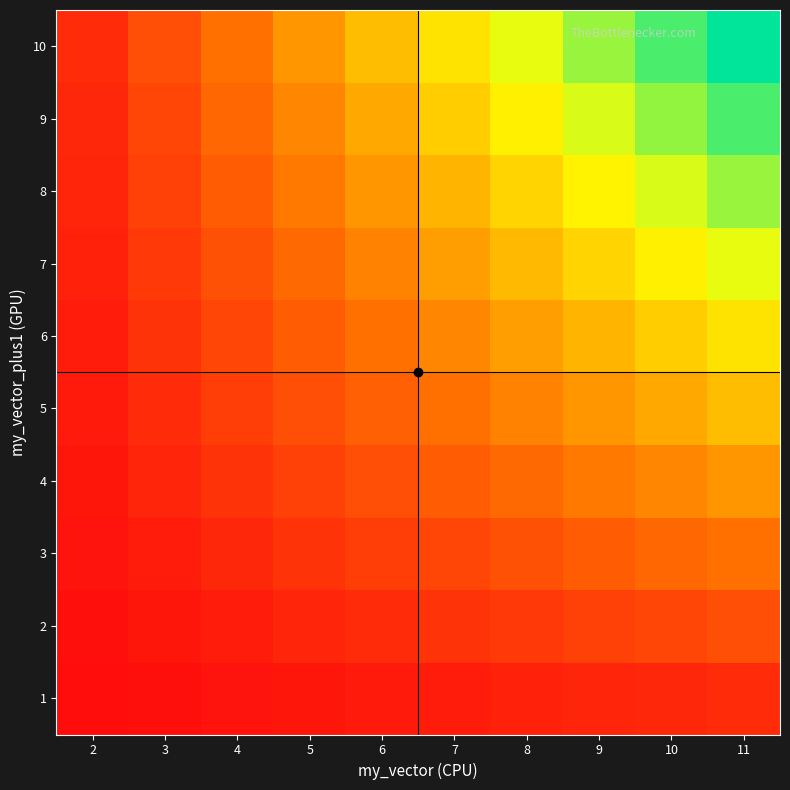

Reading left to right, list all the values displayed in this chart.

1: 2=0.0	3=0.0	4=0.0	5=0.0	6=0.0	7=0.1	8=0.1	9=0.1	10=0.1	11=0.1
2: 2=0.0	3=0.0	4=0.1	5=0.1	6=0.1	7=0.1	8=0.1	9=0.2	10=0.2	11=0.2
3: 2=0.0	3=0.1	4=0.1	5=0.1	6=0.1	7=0.2	8=0.2	9=0.2	10=0.3	11=0.3
4: 2=0.0	3=0.1	4=0.1	5=0.2	6=0.2	7=0.2	8=0.3	9=0.3	10=0.4	11=0.4
5: 2=0.0	3=0.1	4=0.1	5=0.2	6=0.2	7=0.3	8=0.3	9=0.4	10=0.4	11=0.5
6: 2=0.1	3=0.1	4=0.2	5=0.2	6=0.3	7=0.4	8=0.4	9=0.5	10=0.5	11=0.6
7: 2=0.1	3=0.1	4=0.2	5=0.3	6=0.3	7=0.4	8=0.5	9=0.6	10=0.6	11=0.7
8: 2=0.1	3=0.2	4=0.2	5=0.3	6=0.4	7=0.5	8=0.6	9=0.6	10=0.7	11=0.8
9: 2=0.1	3=0.2	4=0.3	5=0.4	6=0.4	7=0.5	8=0.6	9=0.7	10=0.8	11=0.9
10: 2=0.1	3=0.2	4=0.3	5=0.4	6=0.5	7=0.6	8=0.7	9=0.8	10=0.9	11=1.0